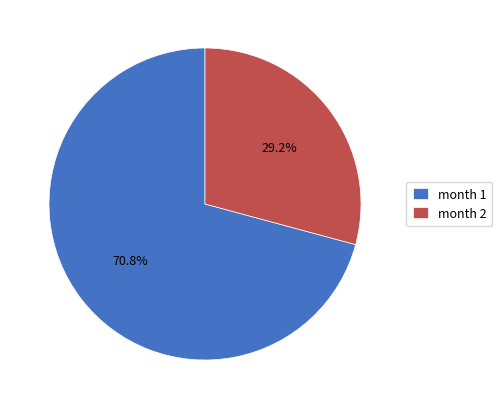

What percentage do month 1 and month 2 together represent?

100.0%